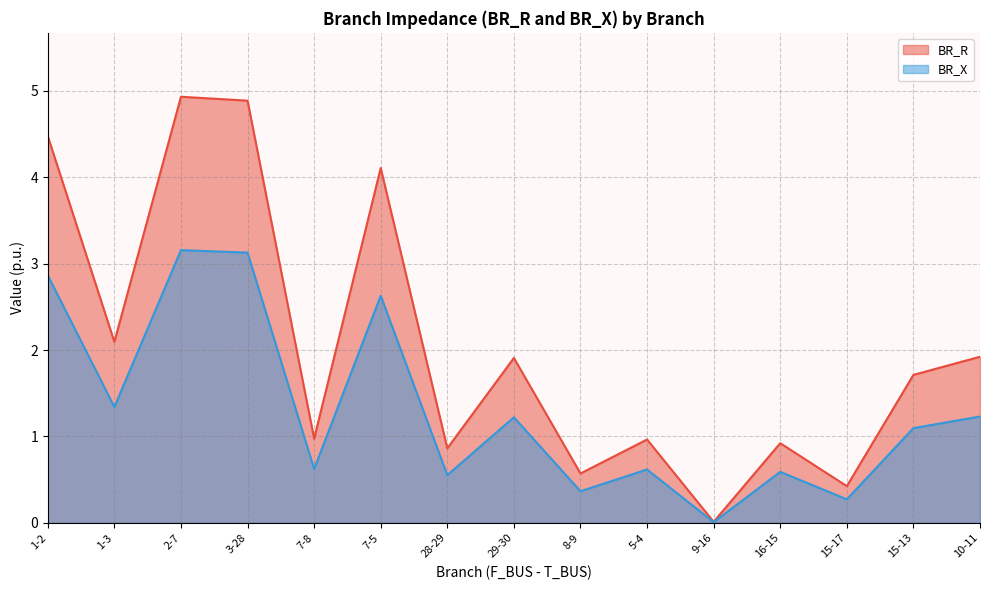

True or false: BR_X and BR_R cross at least once.

False